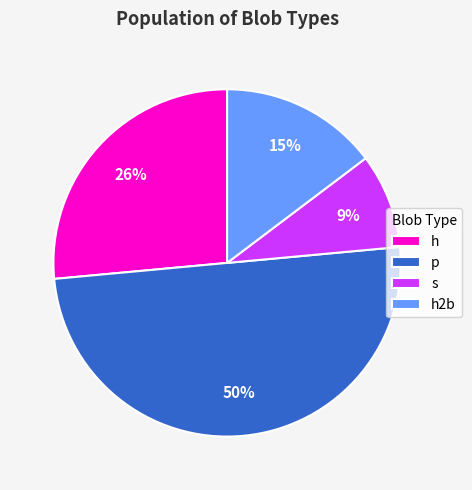

Does s represent more than half of the total?

No